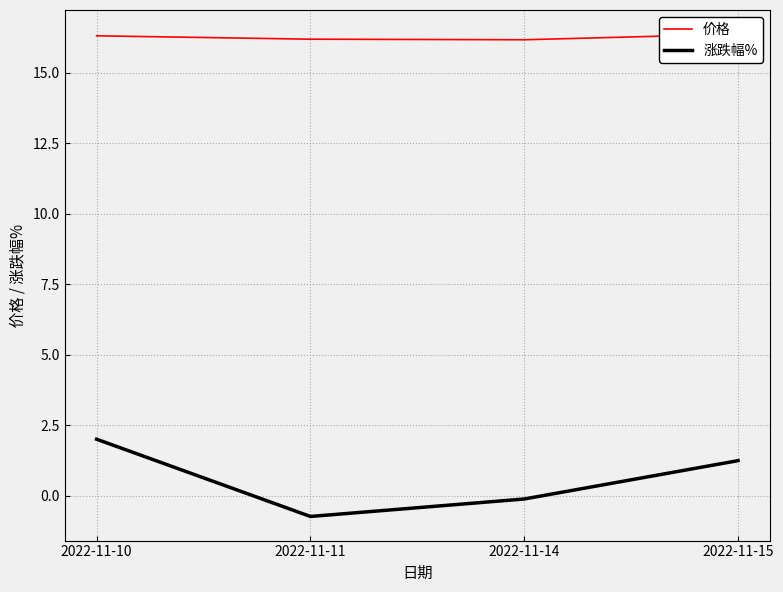

Reading left to right, list all the values displayed in this chart.

价格: 16.3	16.2	16.2	16.4
涨跌幅%: 2.0	-0.7	-0.1	1.2